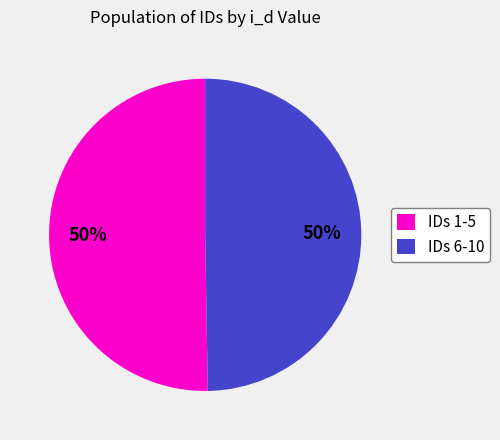

To the nearest percent, what is the average slice percentage?

50%